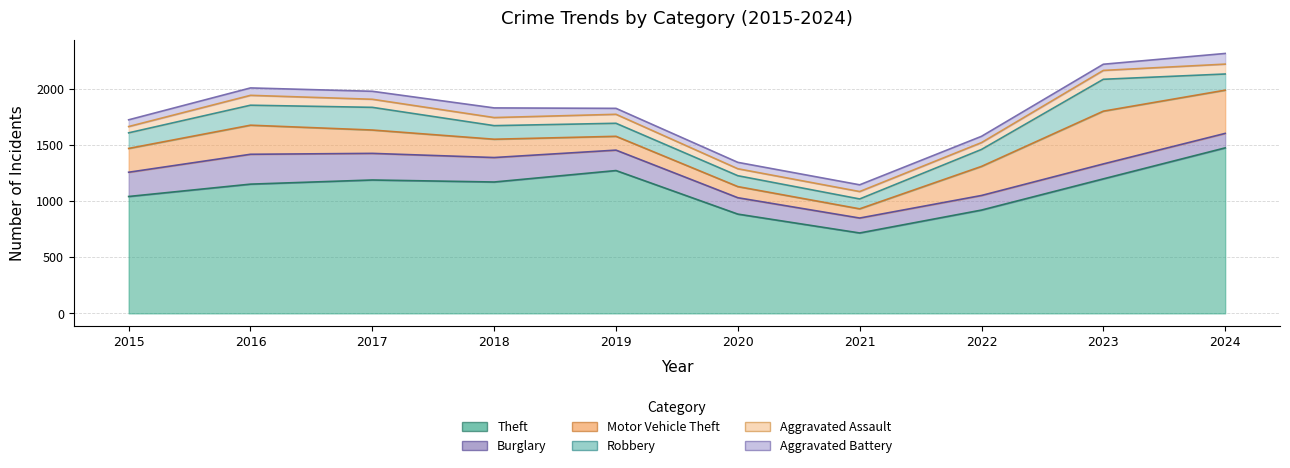

Between which two adjacent categories do Aggravated Battery and Aggravated Assault first intersect?

2015 and 2016